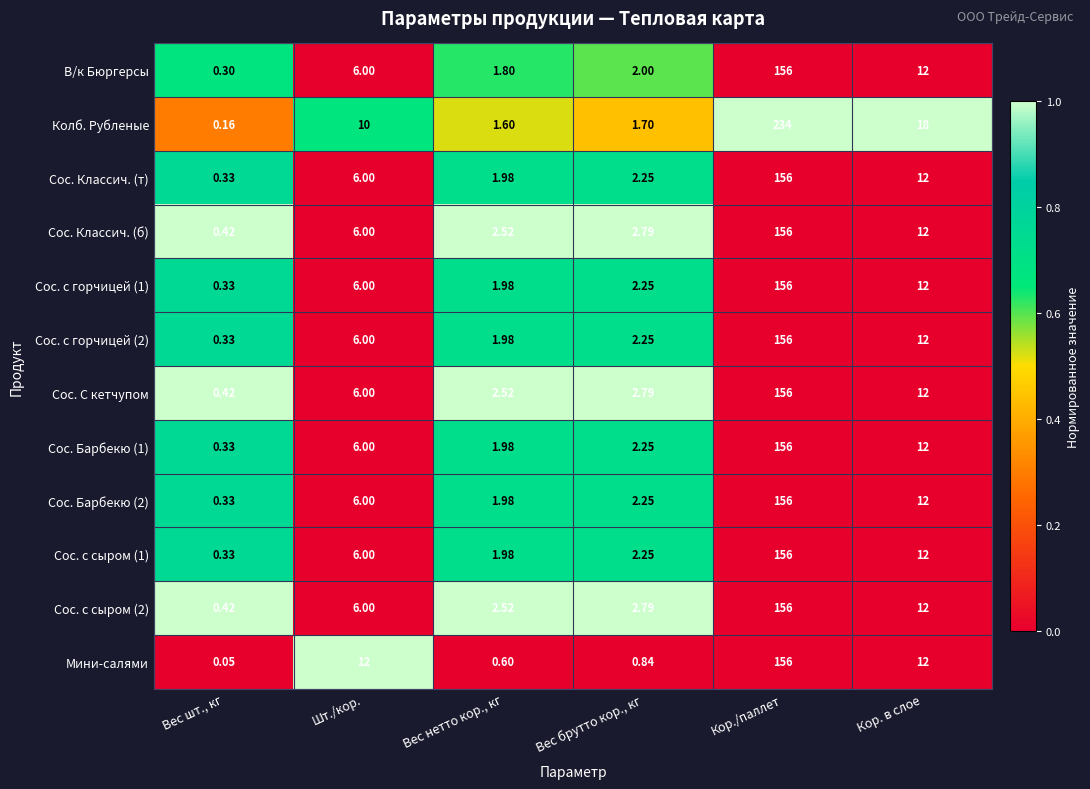

How many data points in Сос. с горчицей (1) are less than 6?

3